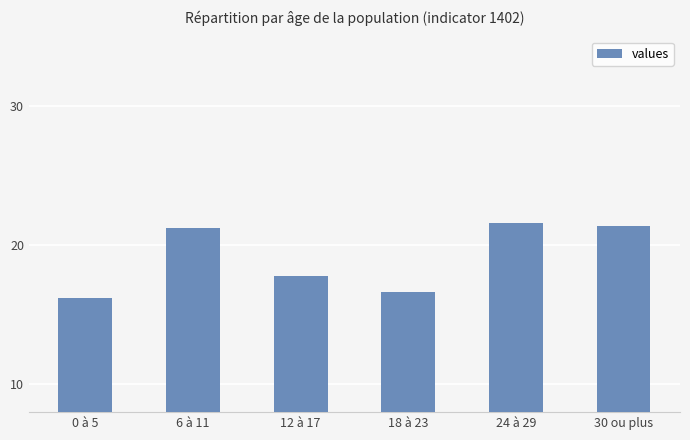

What is the maximum value shown in the chart?

21.6